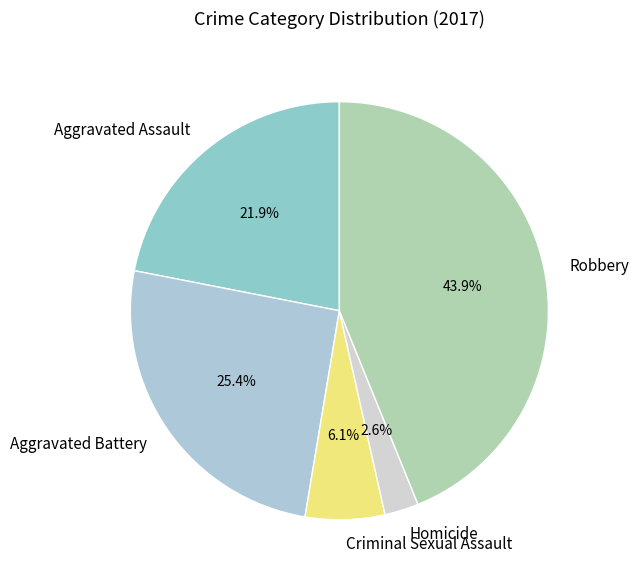

To the nearest percent, what percentage of the pie is Aggravated Assault?

22%